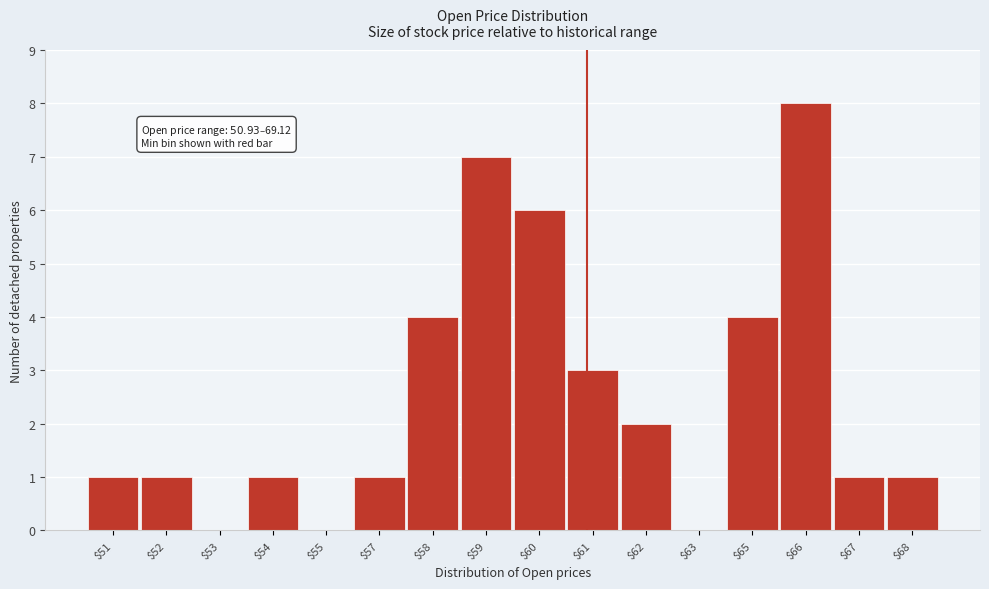

Read the value at $60.

6